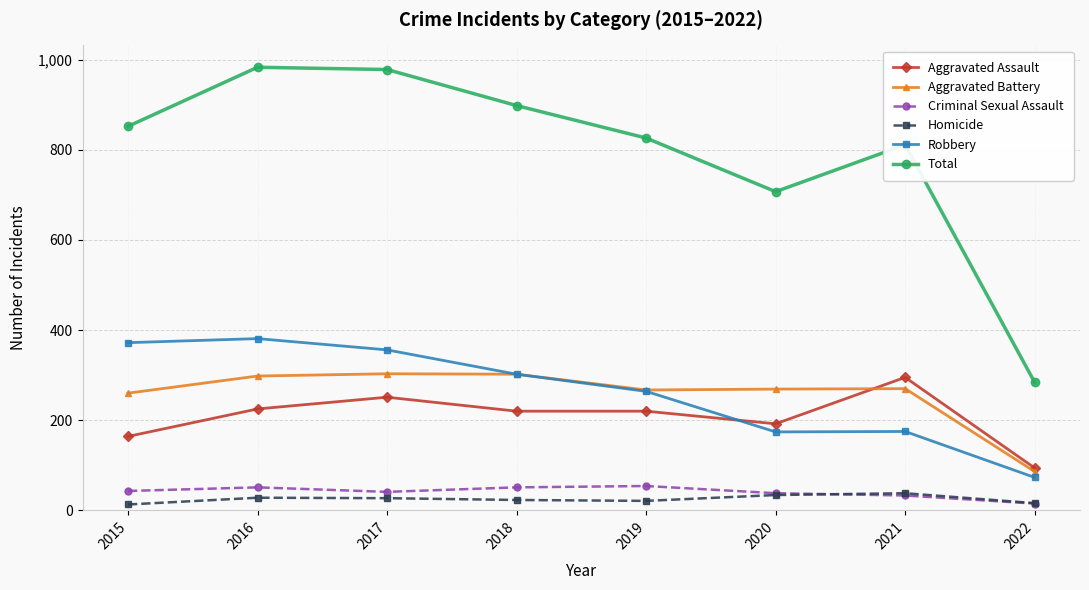

What is the difference between the second highest and second lowest values in the Total series?

271